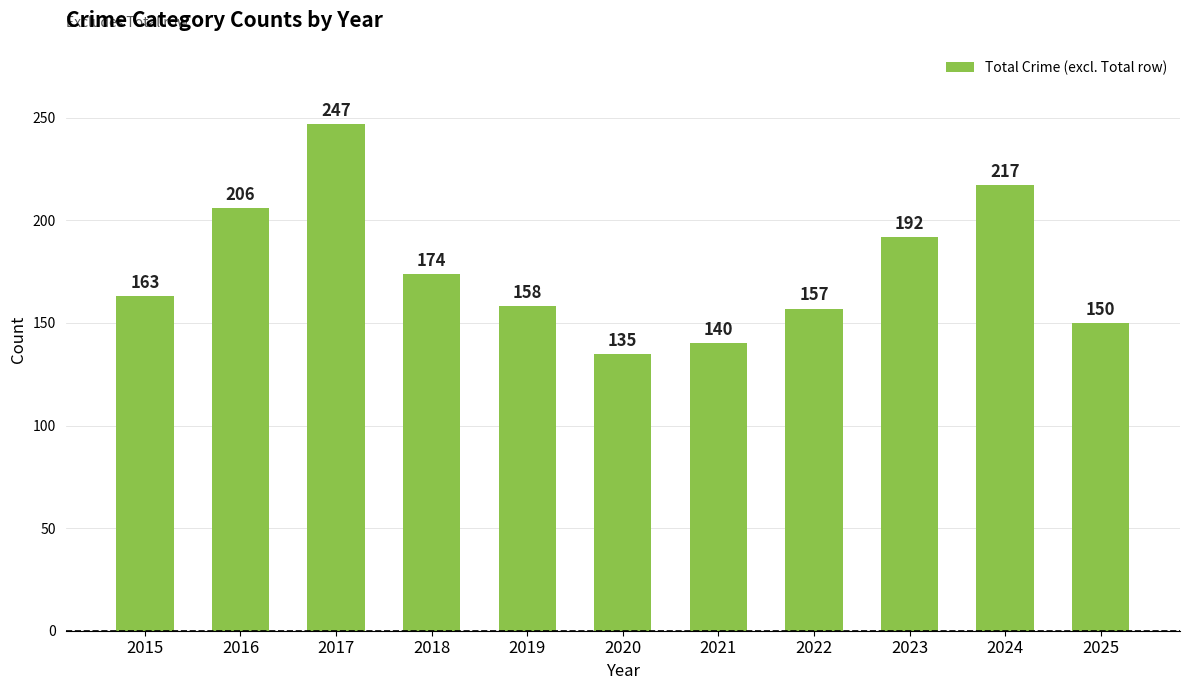

Does the chart contain any negative values?

No